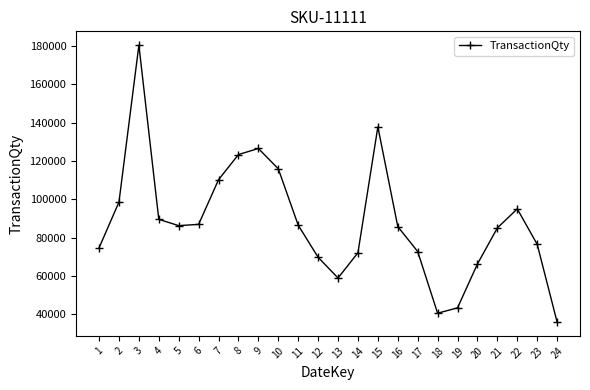

How many categories are shown in the chart?

24